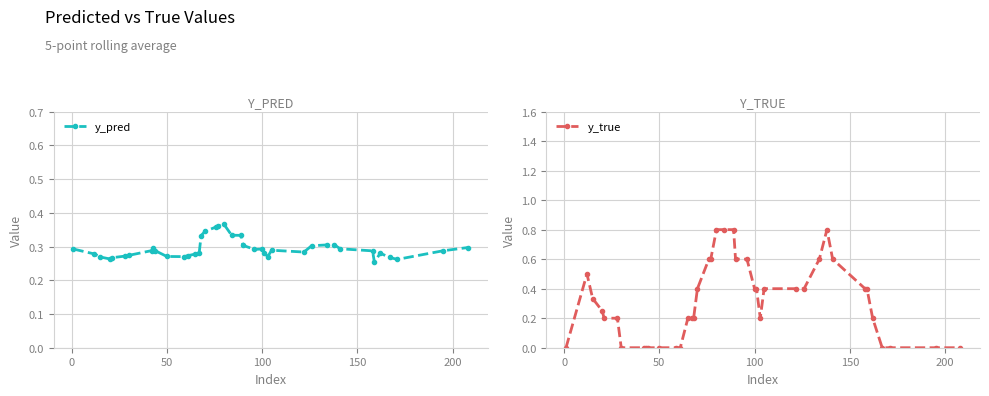

How many values in y_true are above zero?

28